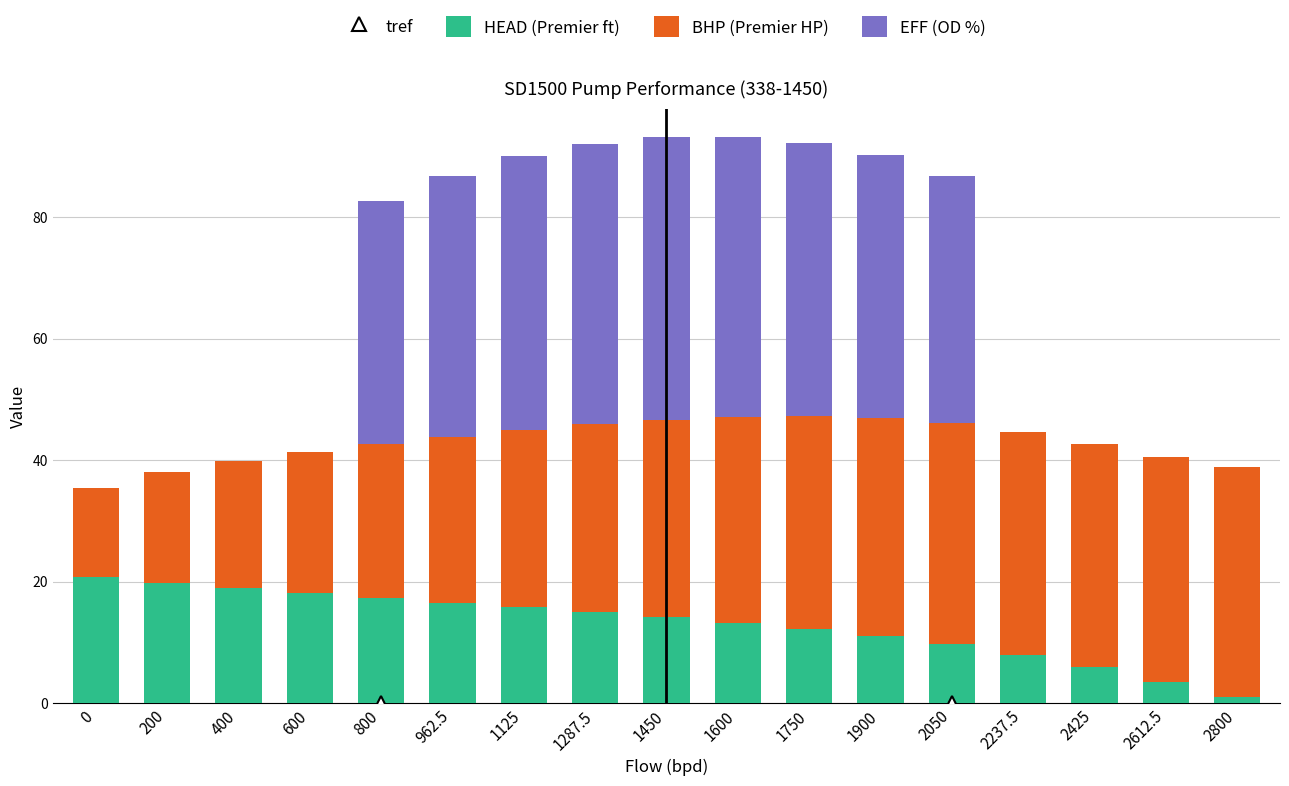

What is the total value across all series at 962.5?

86.8